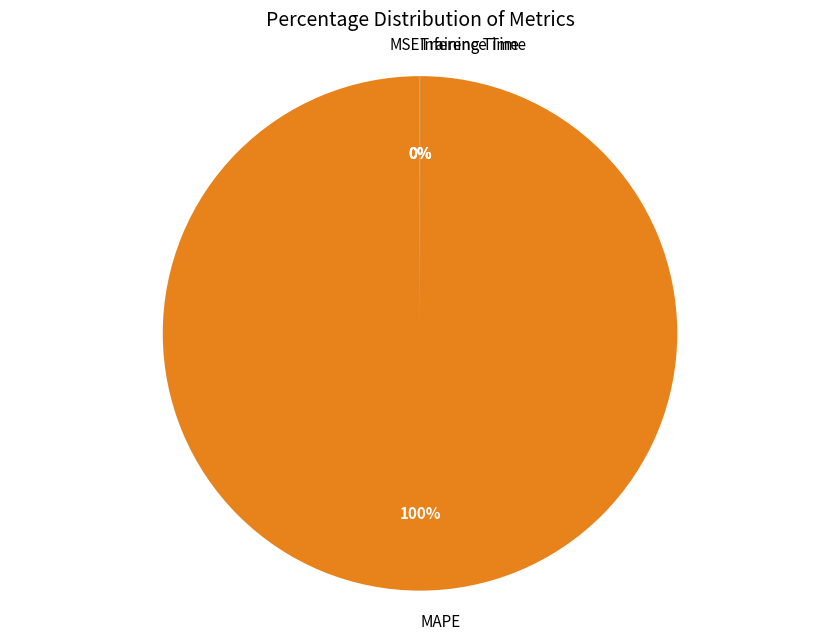

Is there any slice that represents more than half of the pie?

Yes